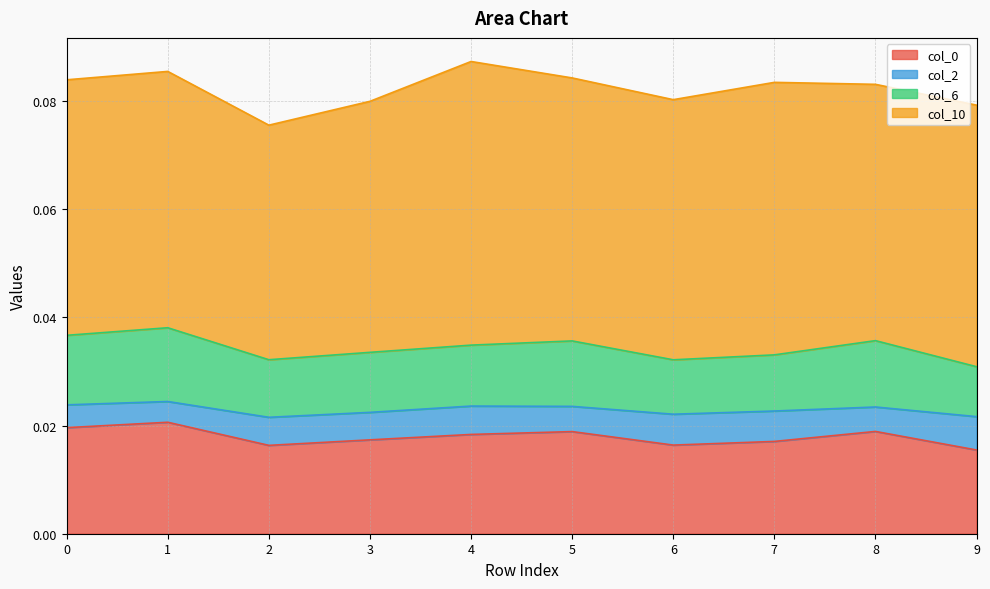

How many lines are shown in the chart?

4